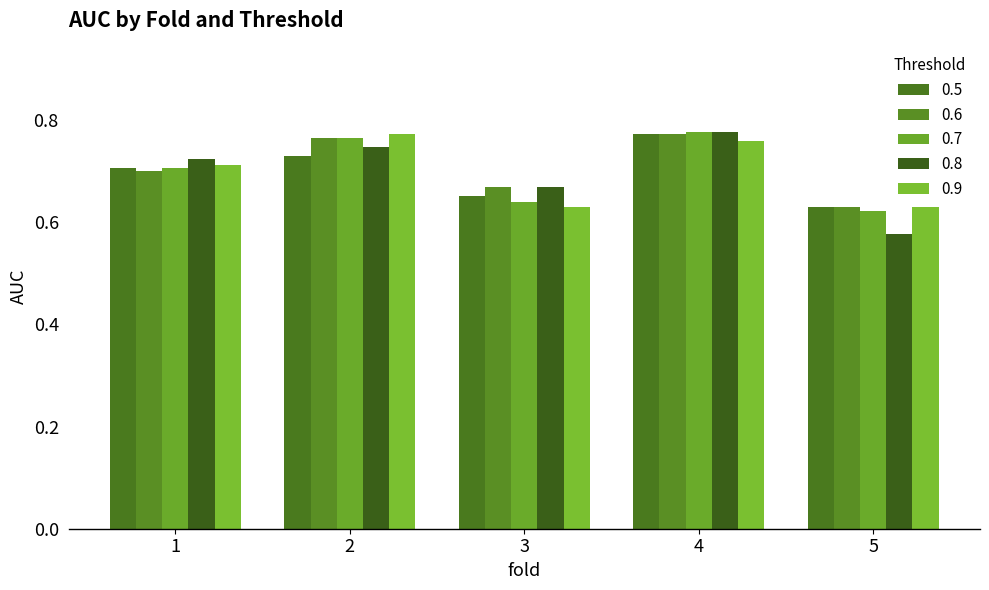

At which category is the sum across all series the highest?

4